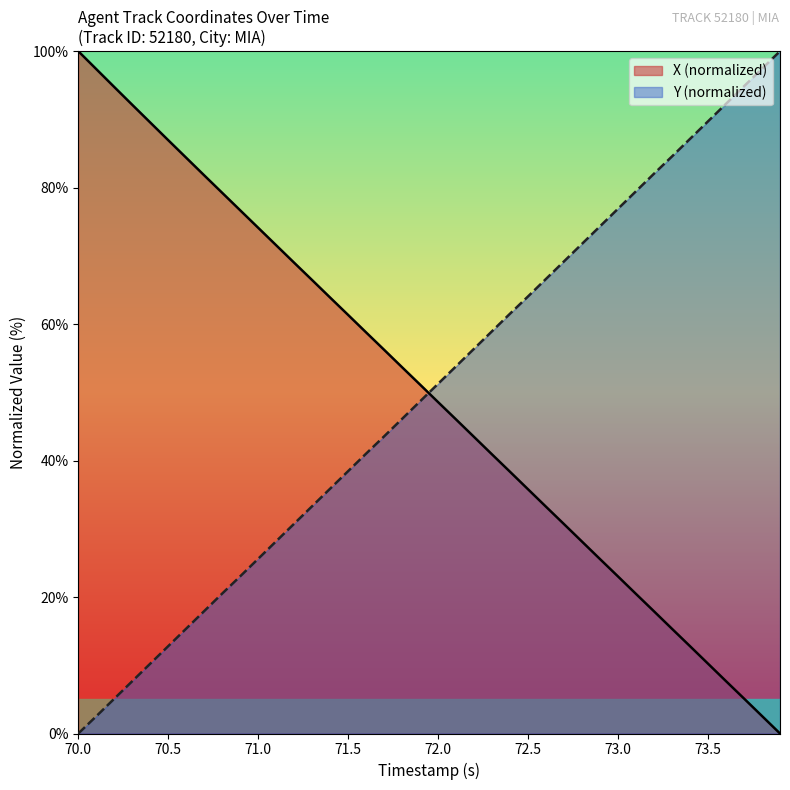

At 73.0, list the series in order from smallest to largest.

X (normalized), Y (normalized)